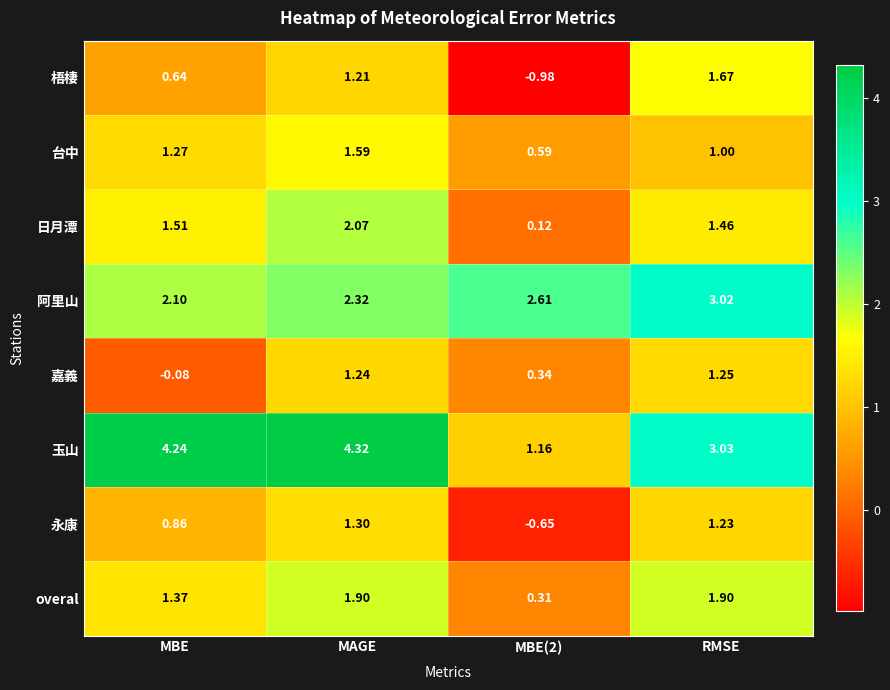

At which label is 阿里山 closest to 2?

MBE